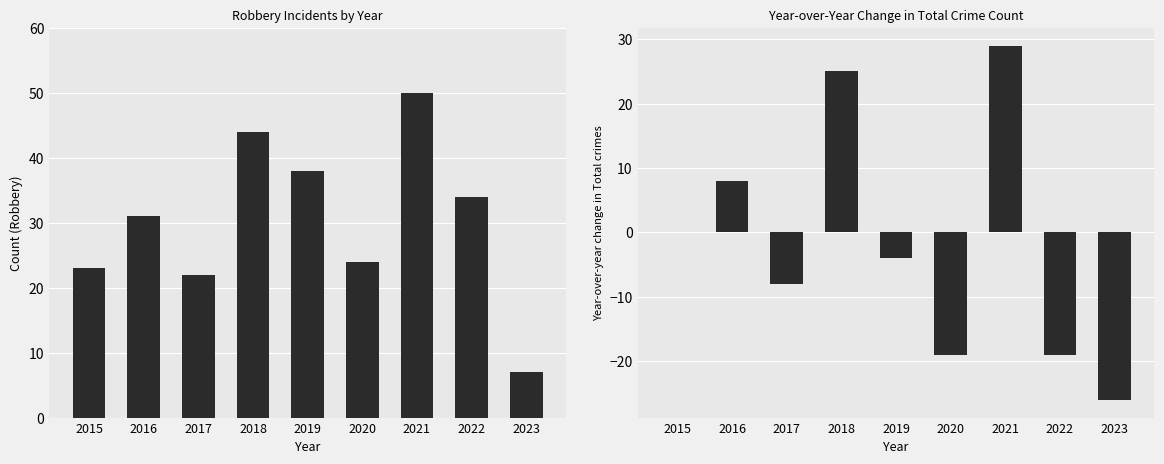

Are the bars horizontal?

No